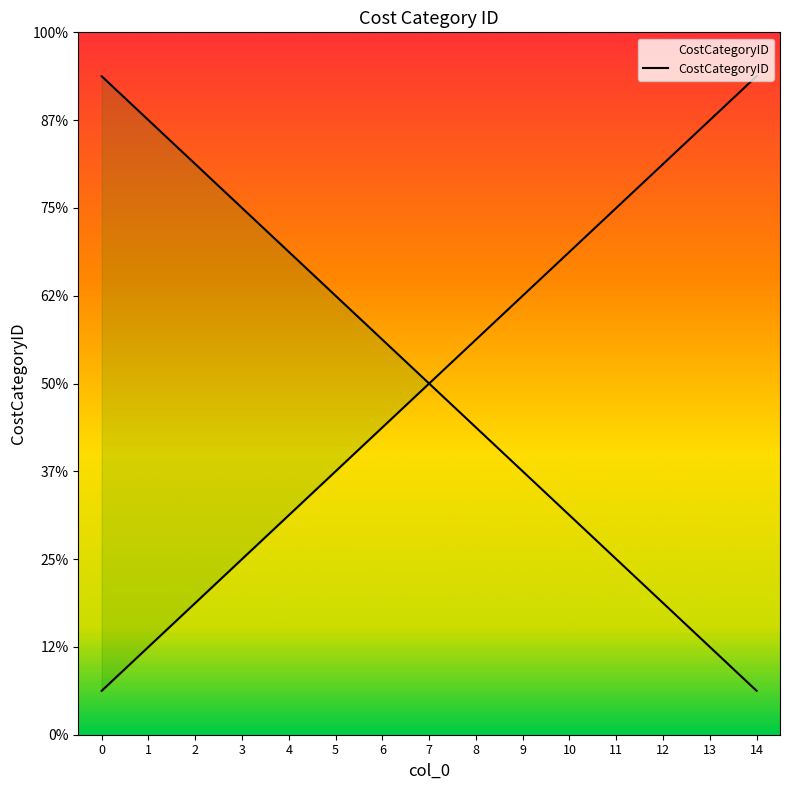

What is the difference between the maximum and minimum values?

14